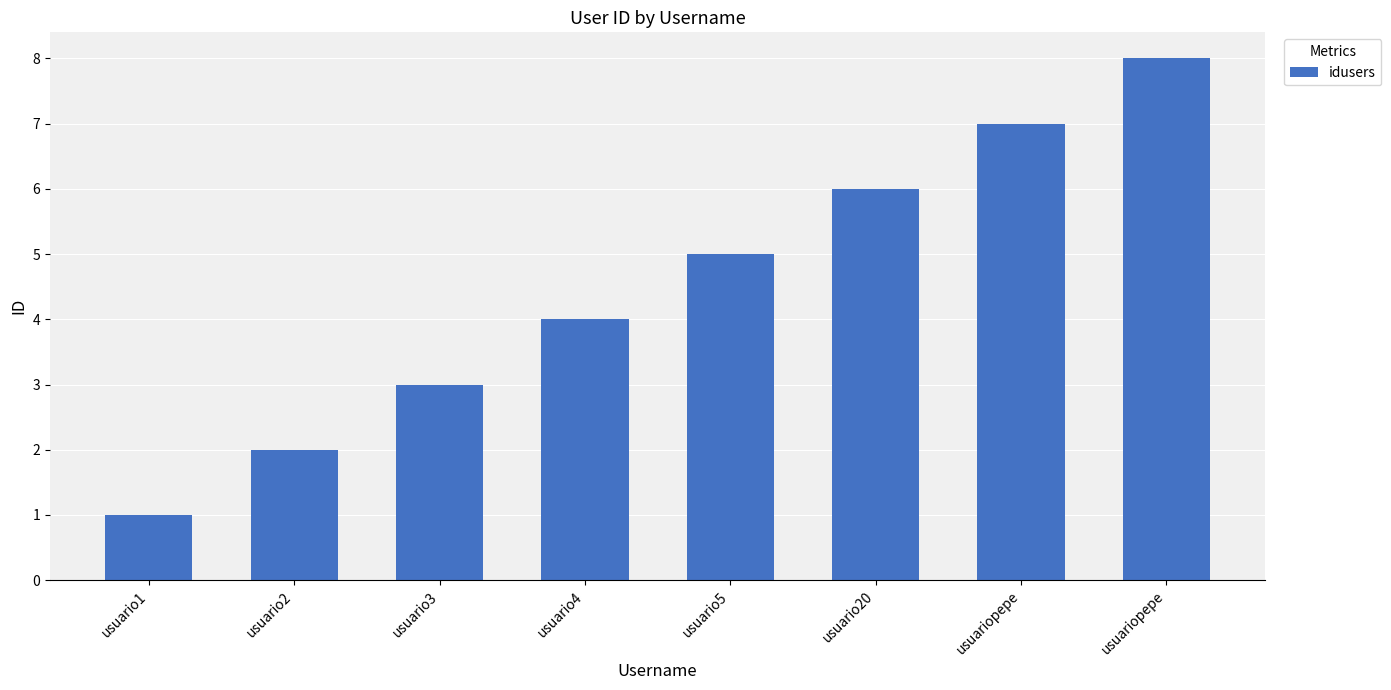

How many distinct data groups are displayed?

1